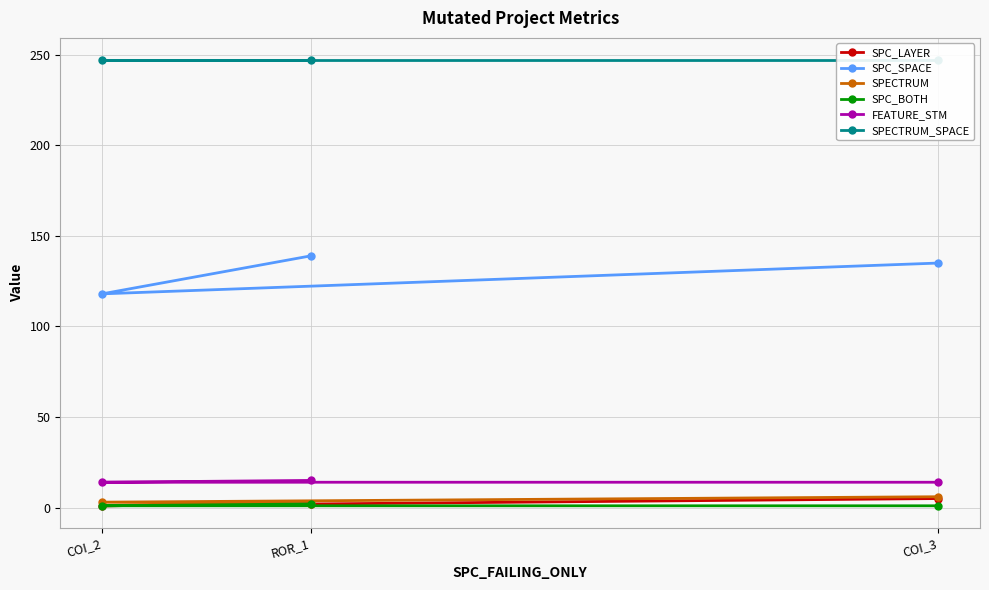

What is the difference between the highest and lowest values at COI_3?

246